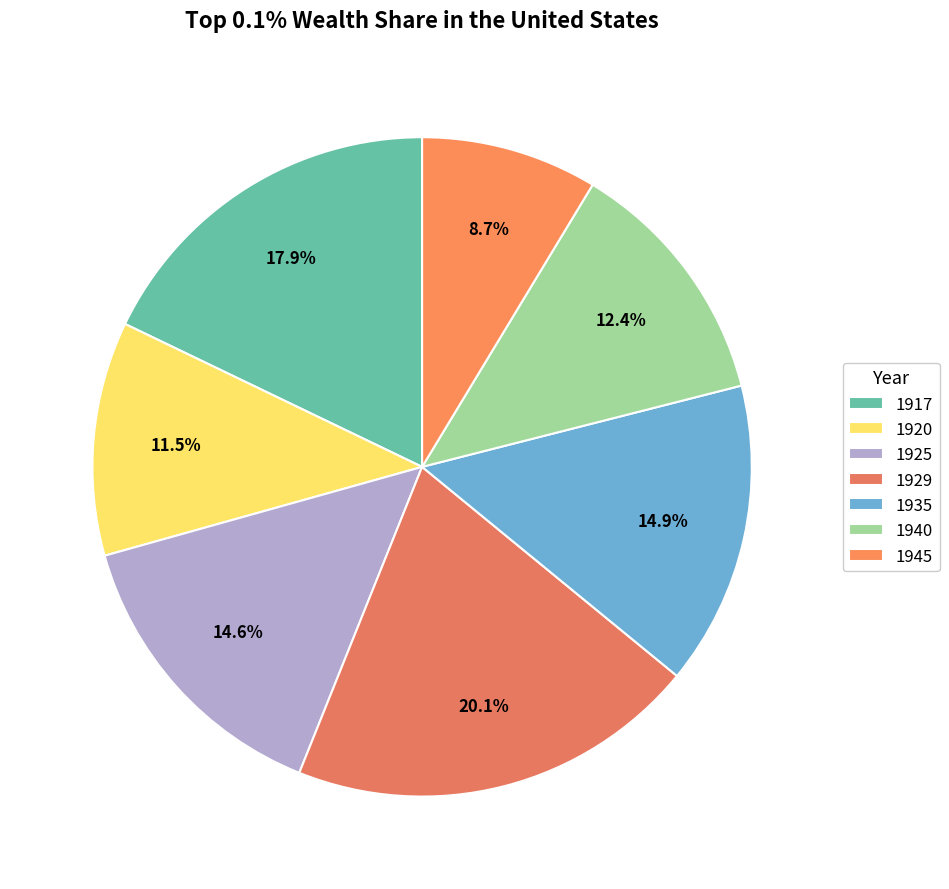

What percentage is NOT represented by 1935?

85.1%